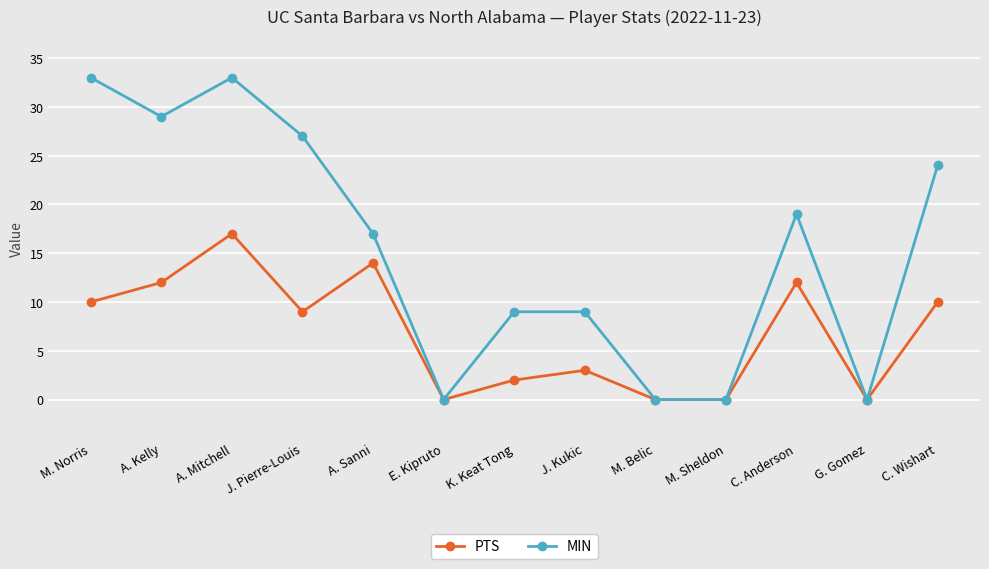

Reading left to right, transcribe all the data shown in this chart.

PTS: M. Norris=10	A. Kelly=12	A. Mitchell=17	J. Pierre-Louis=9	A. Sanni=14	E. Kipruto=0	K. Keat Tong=2	J. Kukic=3	M. Belic=0	M. Sheldon=0	C. Anderson=12	G. Gomez=0	C. Wishart=10
MIN: M. Norris=33	A. Kelly=29	A. Mitchell=33	J. Pierre-Louis=27	A. Sanni=17	E. Kipruto=0	K. Keat Tong=9	J. Kukic=9	M. Belic=0	M. Sheldon=0	C. Anderson=19	G. Gomez=0	C. Wishart=24